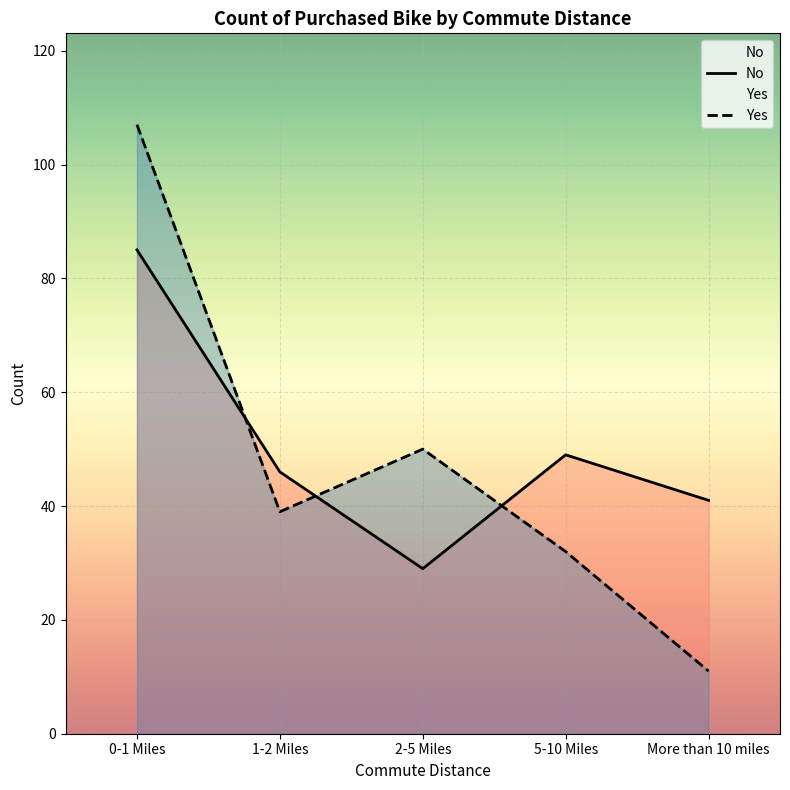

Reading left to right, extract all data points from this chart.

No: 0-1 Miles=85	1-2 Miles=46	2-5 Miles=29	5-10 Miles=49	More than 10 miles=41
Yes: 0-1 Miles=107	1-2 Miles=39	2-5 Miles=50	5-10 Miles=32	More than 10 miles=11